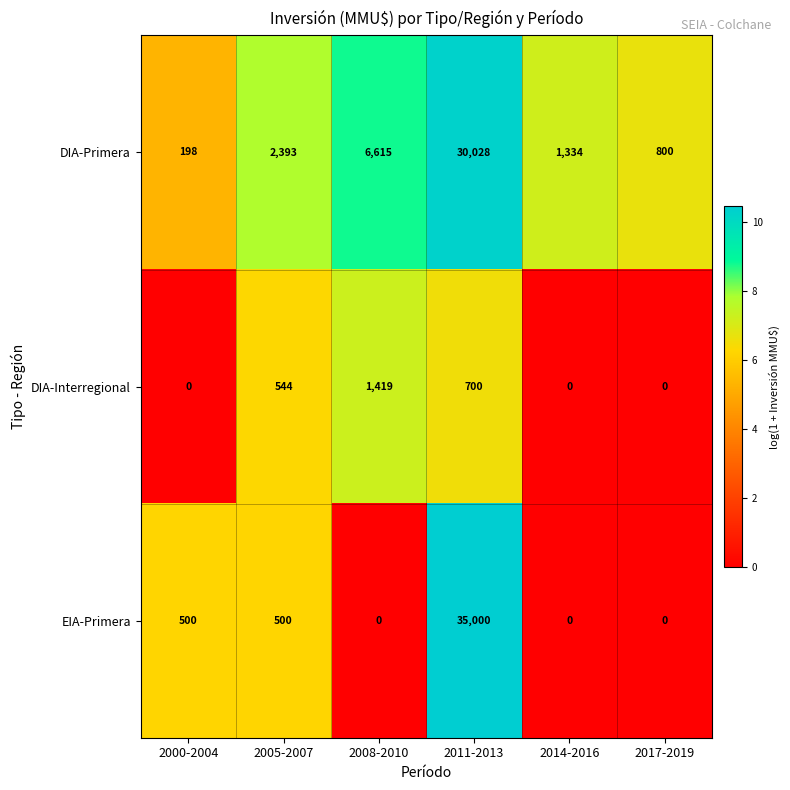

True or false: DIA-Primera has a value of 800 at 2017-2019.

True